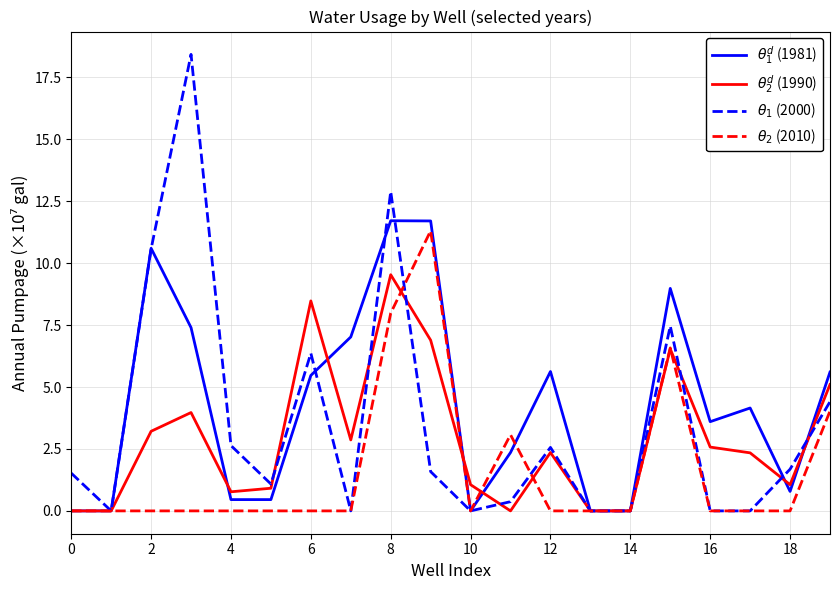

True or false: $\theta_2^d$ (1990) and $\theta_1$ (2000) cross at least once.

True